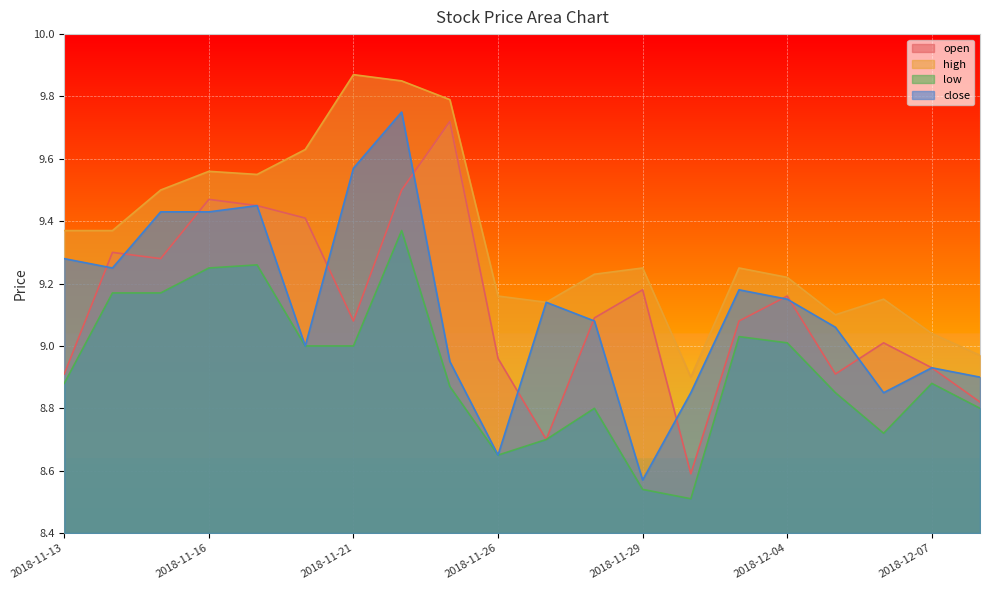

How many interior local valleys does the high series have?

4